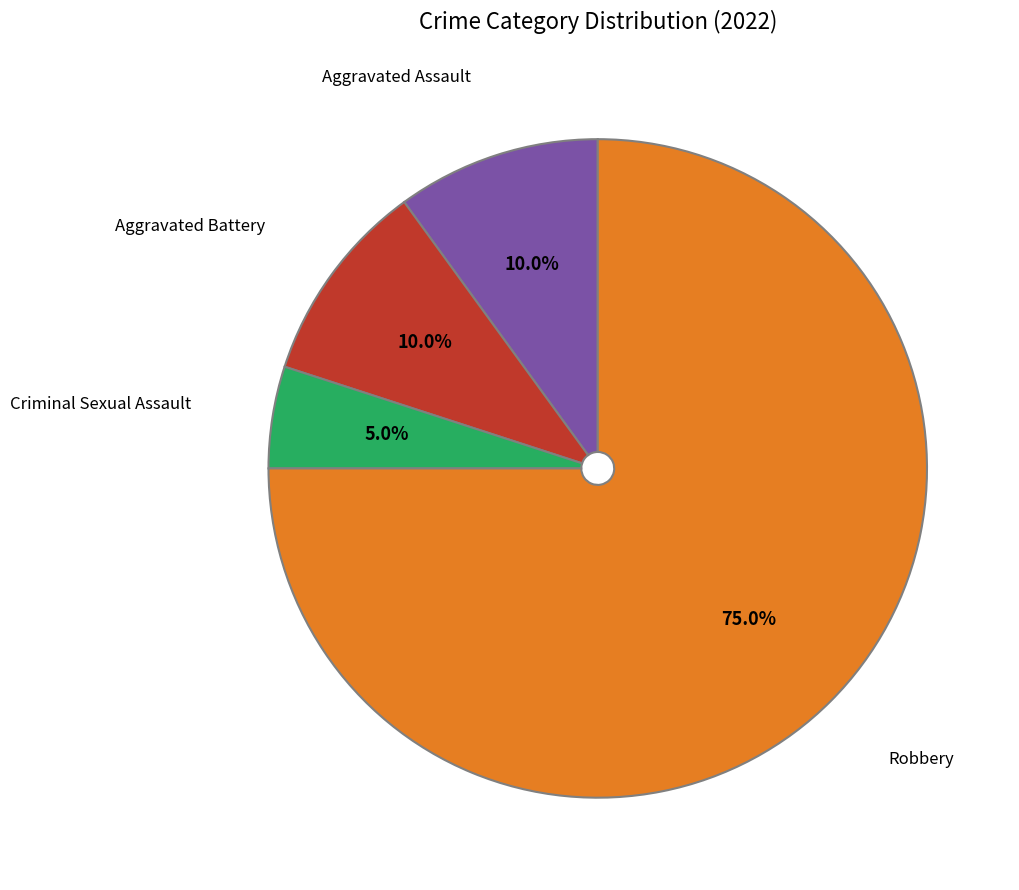

Is Aggravated Assault the majority of the pie?

No